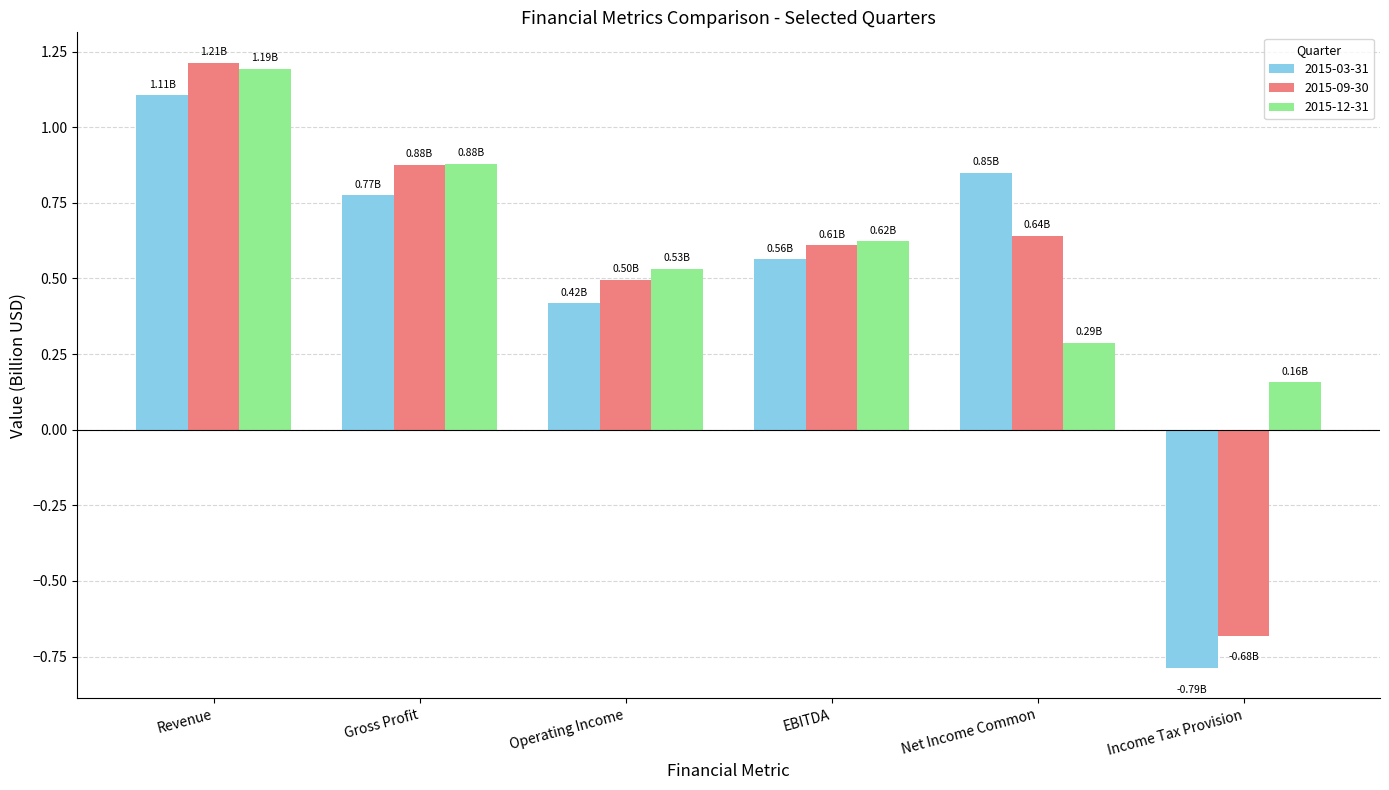

At which category is the sum across all series the highest?

Revenue